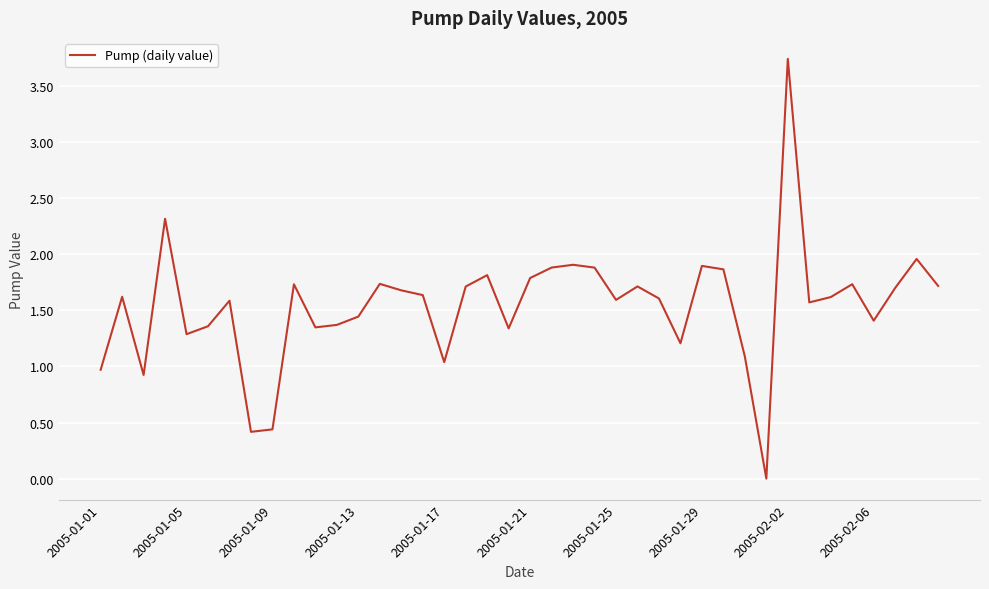

Reading right to left, extract all data points from this chart.

1.7	2.0	1.7	1.4	1.7	1.6	1.6	3.7	0.0	1.1	1.9	1.9	1.2	1.6	1.7	1.6	1.9	1.9	1.9	1.8	1.3	1.8	1.7	1.0	1.6	1.7	1.7	1.4	1.4	1.3	1.7	0.4	0.4	1.6	1.4	1.3	2.3	0.9	1.6	1.0